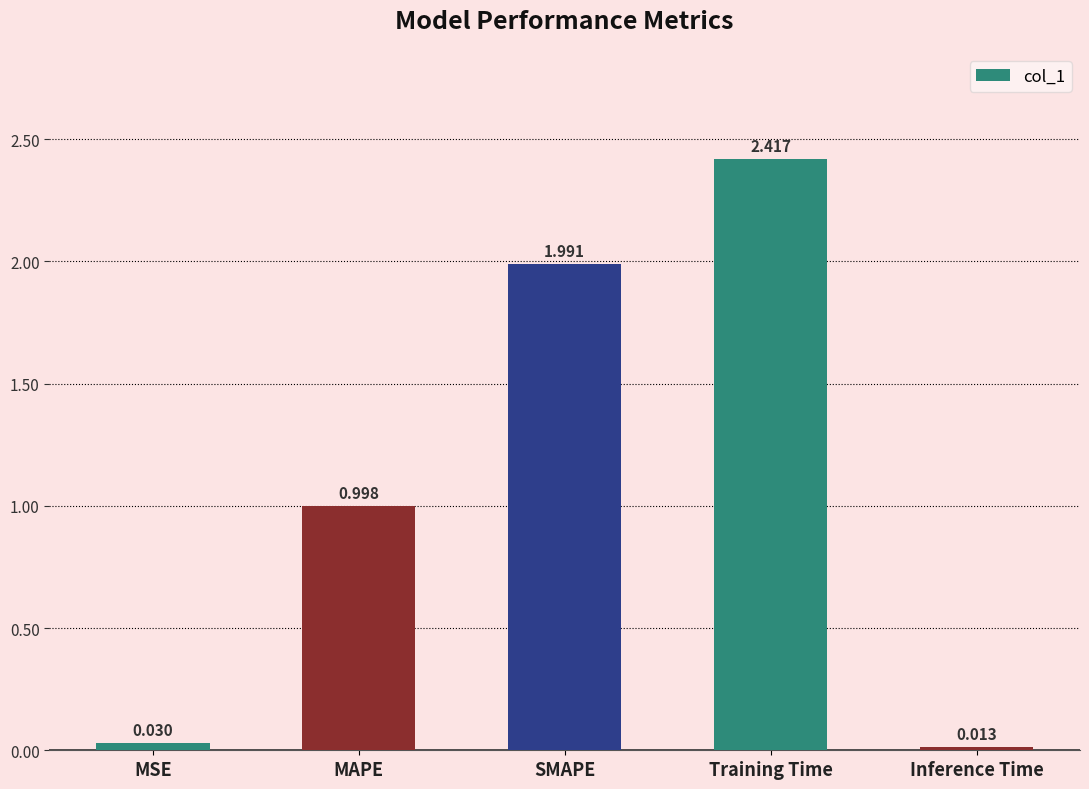

Is it true that the value at SMAPE is 0.9?

False